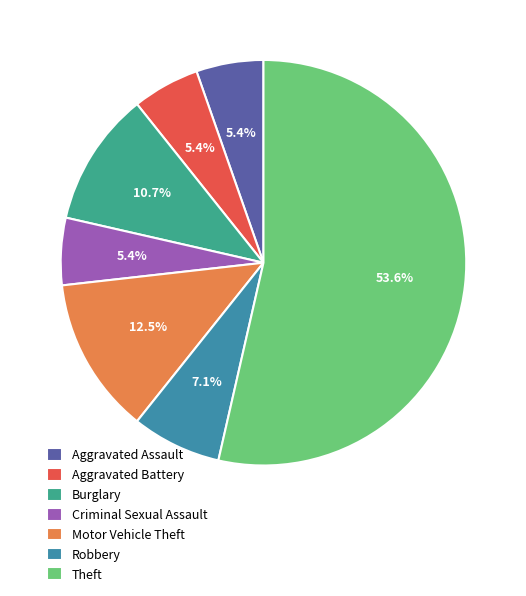

Is the sum of Motor Vehicle Theft and Aggravated Battery greater than half?

No